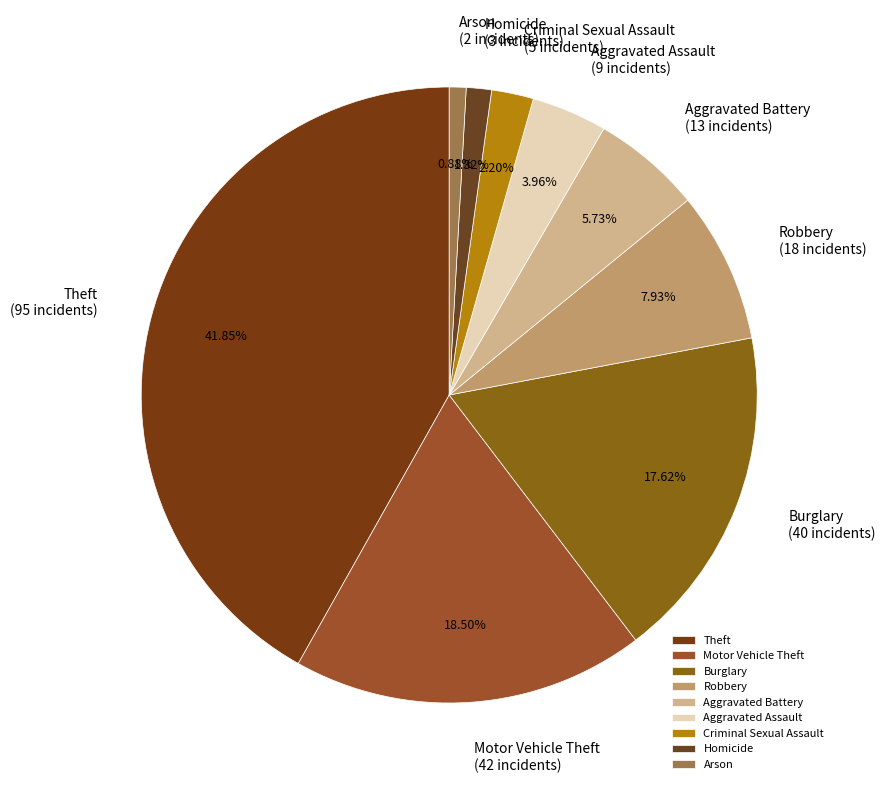

To the nearest percent, what is the average slice percentage?

11%